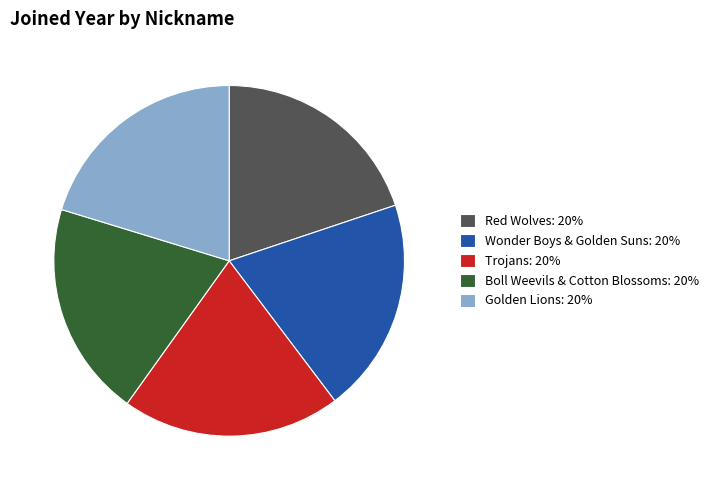

How many segments does this pie chart have?

5